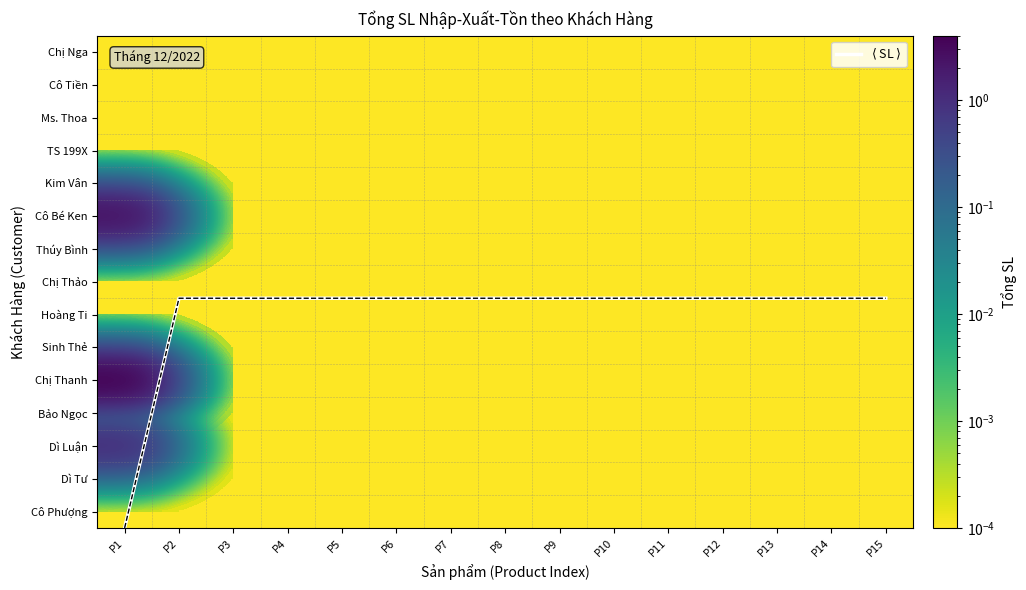

What is the maximum value shown in the chart?

14.5